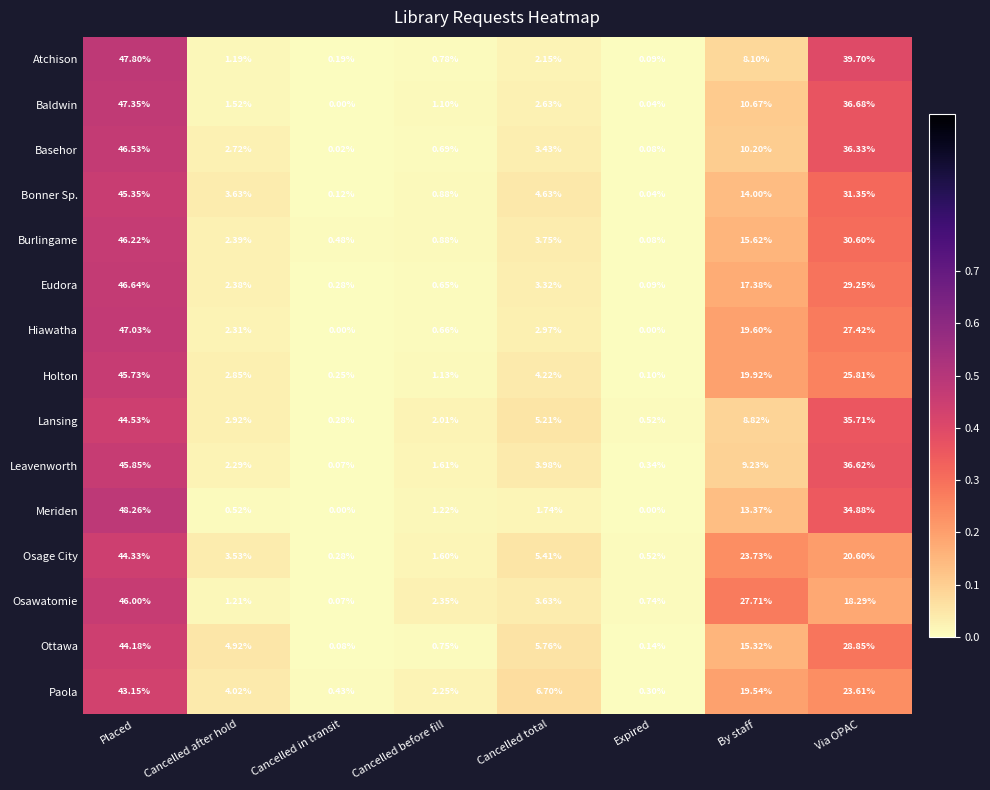

Where does the Baldwin series first go above 2?

Placed